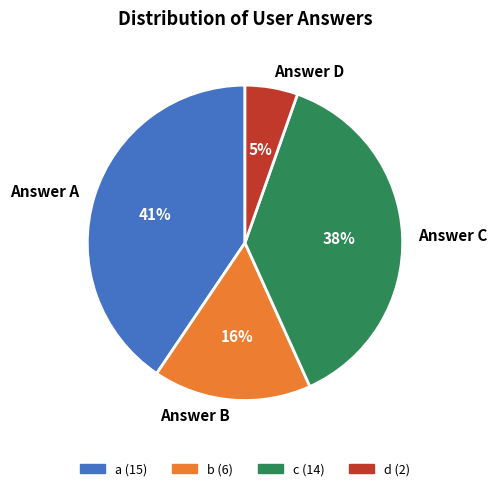

To the nearest percent, what percentage of the pie is Answer A?

41%